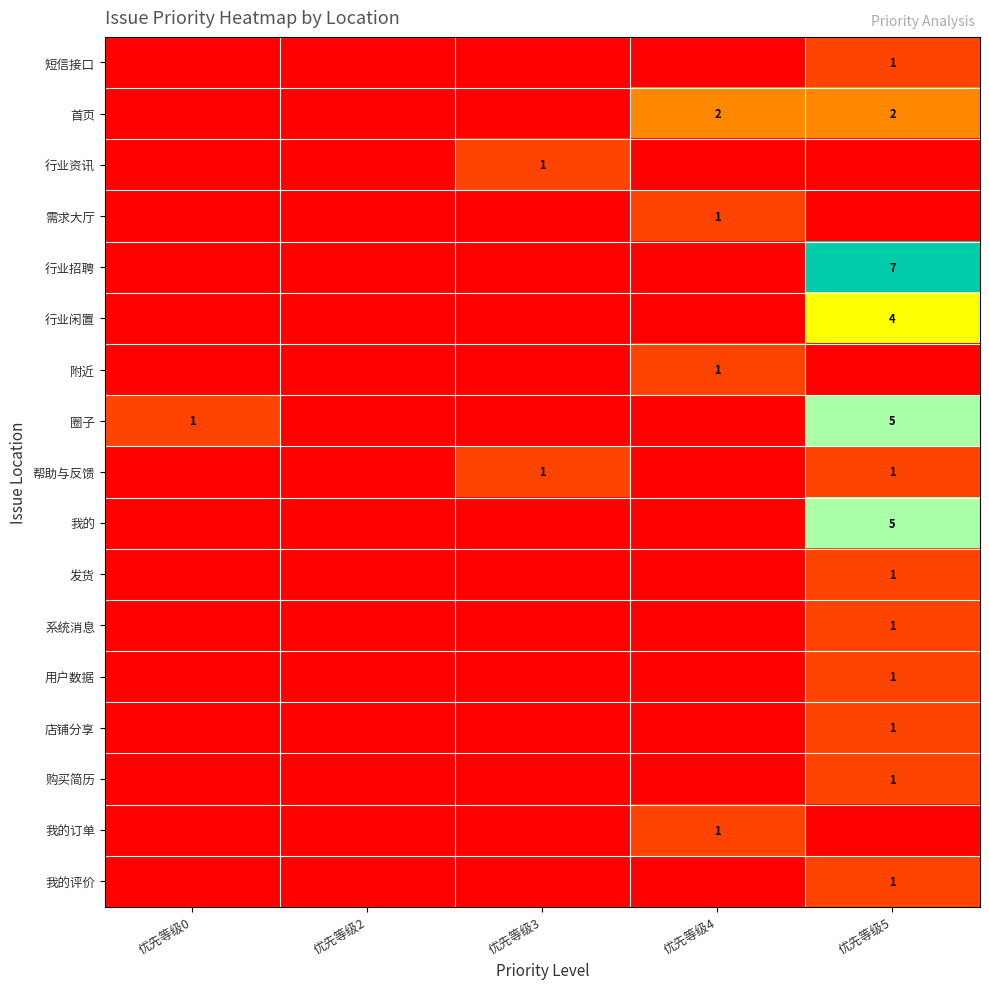

Which series changed the most between 优先等级3 and 优先等级4?

首页